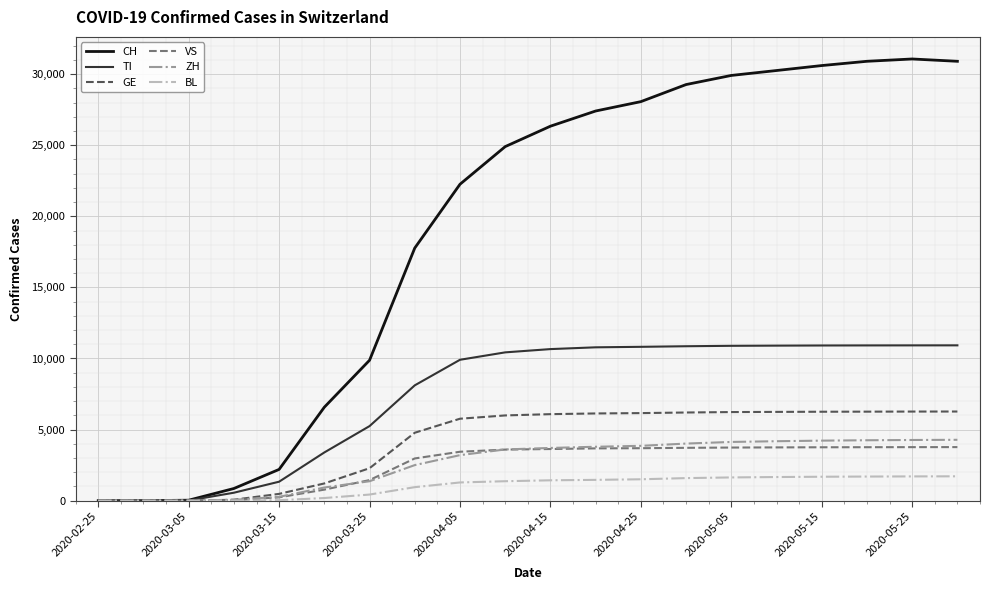

Which series has the largest range (max minus min)?

CH